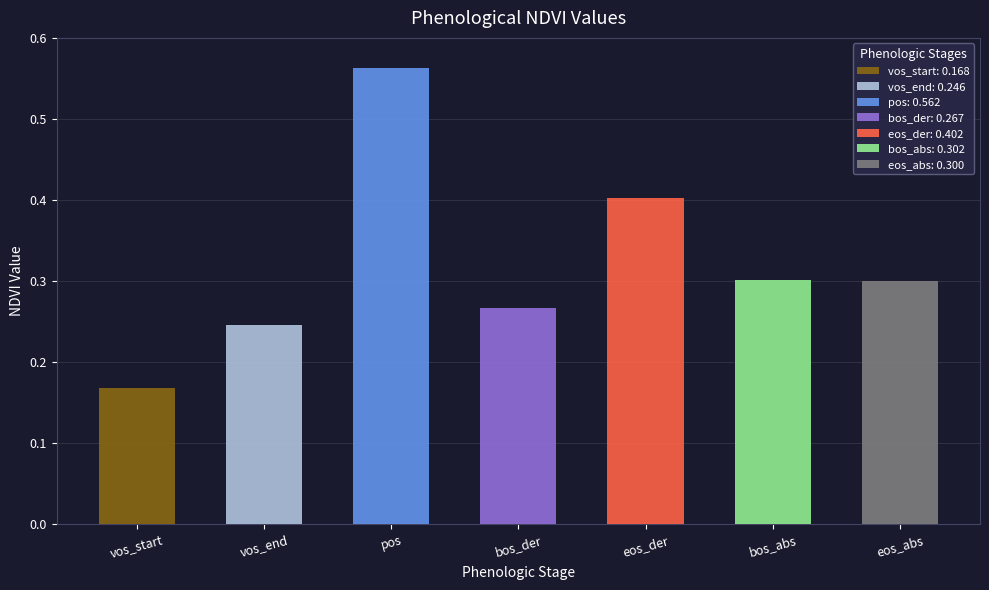

Which label corresponds to the largest value in the chart?

pos